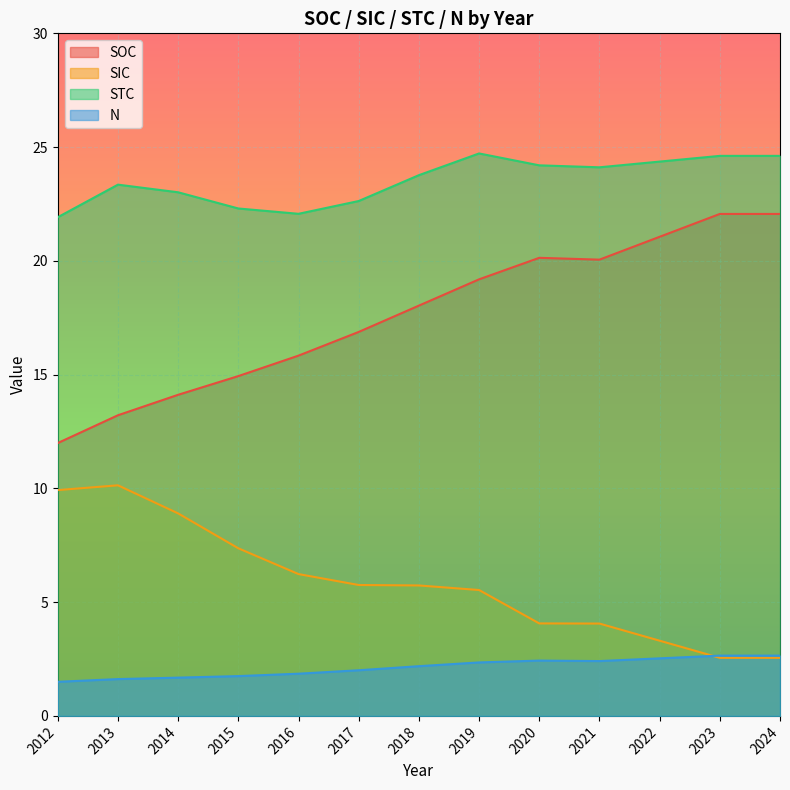

What is the total value across all series at 2019?

51.8